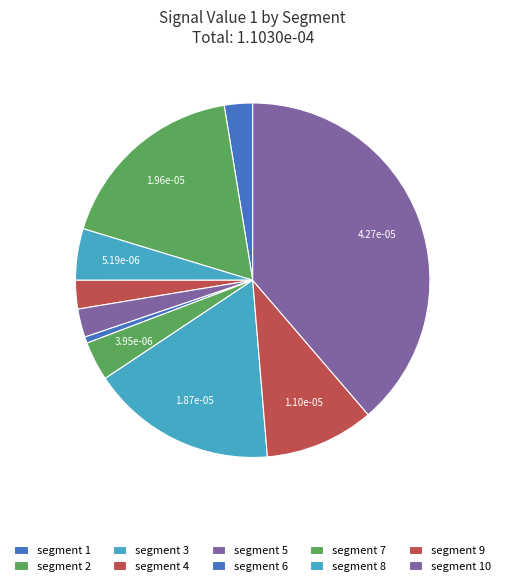

How many slices are in this pie chart?

10